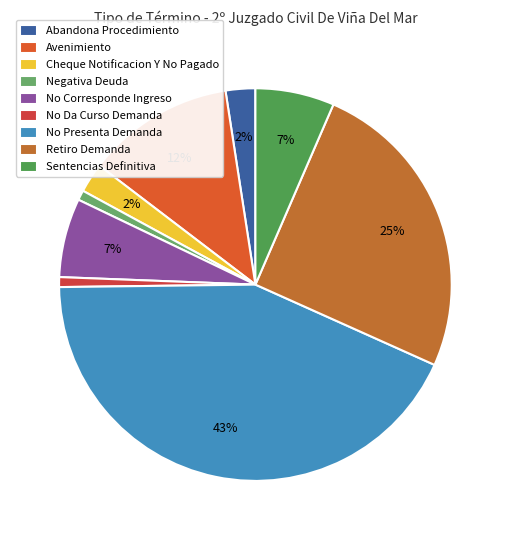

True or false: Cheque Notificacion Y No Pagado accounts for 13% of the total.

False